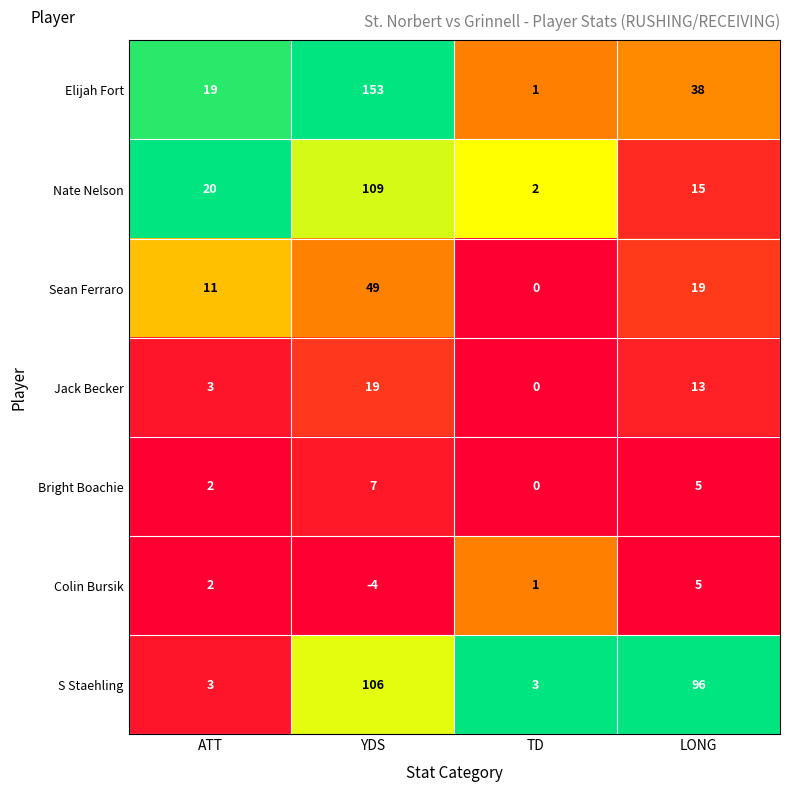

How many distinct data groups are displayed?

7